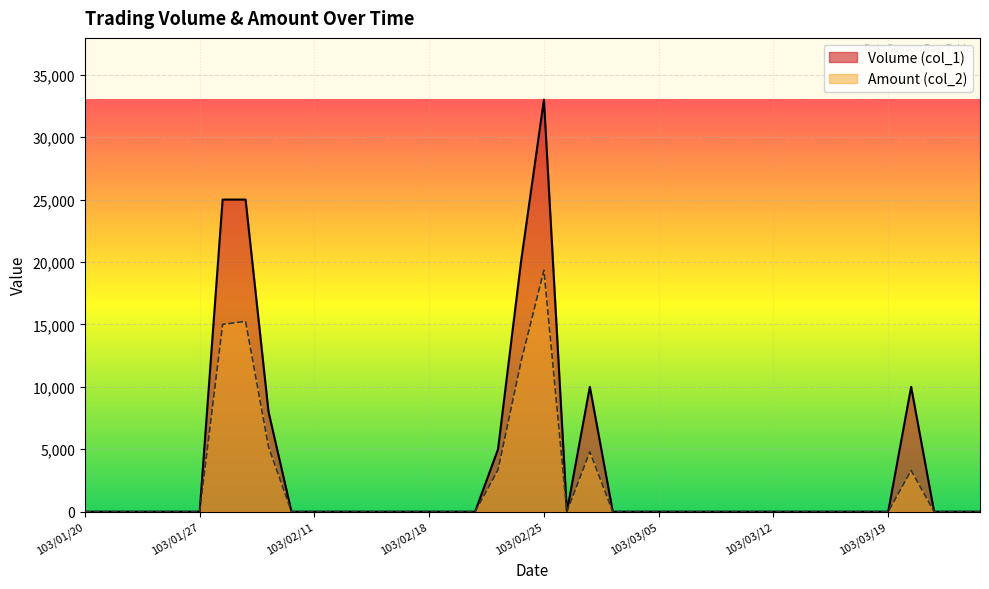

The Volume (col_1) series shows 0 at 103/03/04. True or false?

True